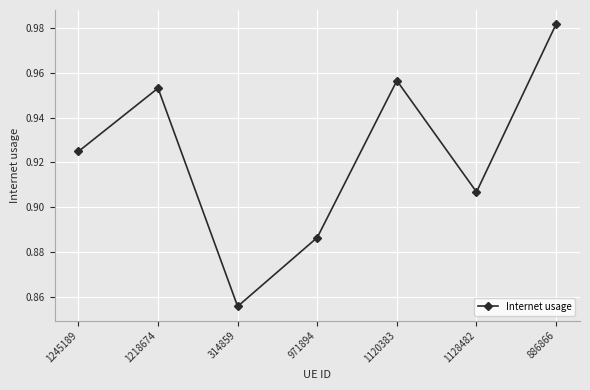

Between 886866 and 1128482, which is larger?

886866